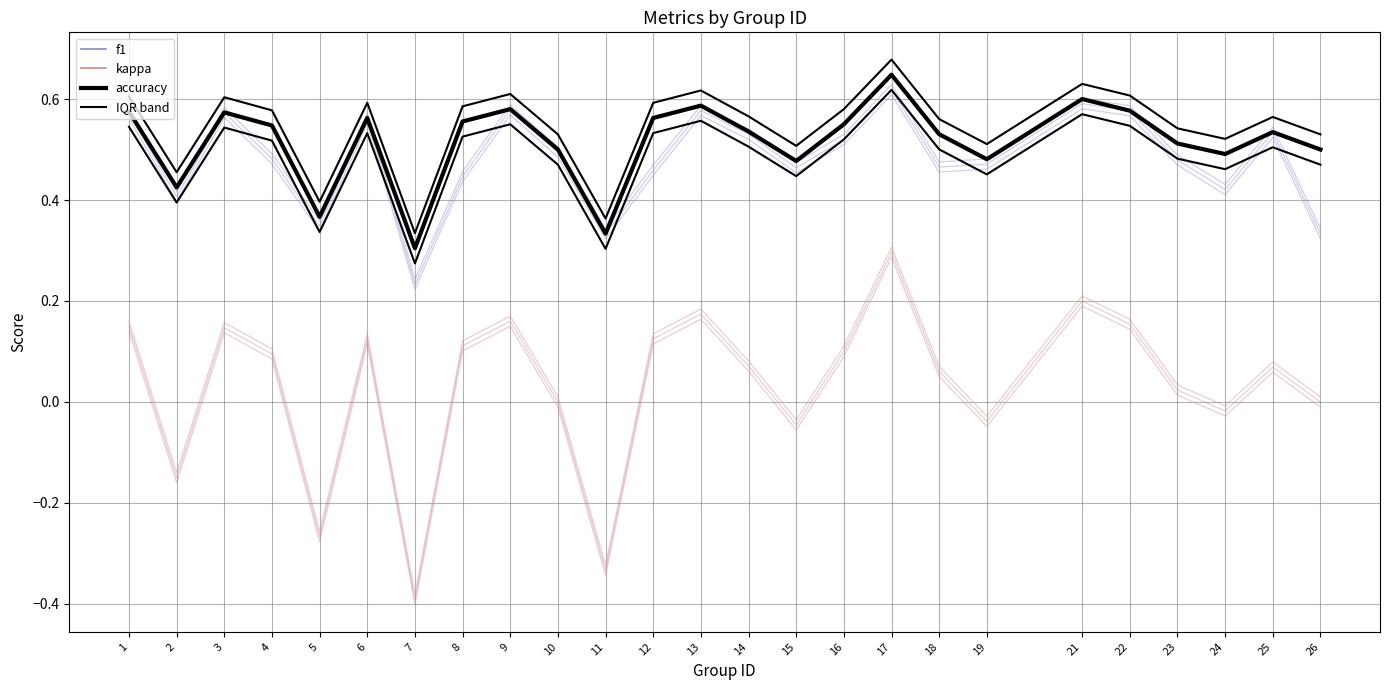

What is the total value across all series at 9?

1.9